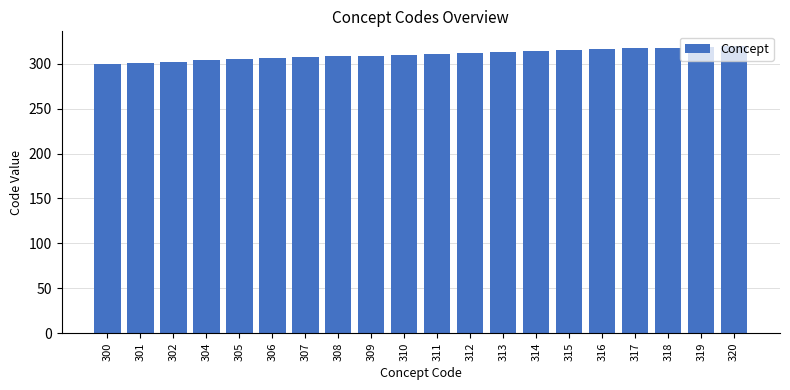

Count the number of data series in this chart.

1